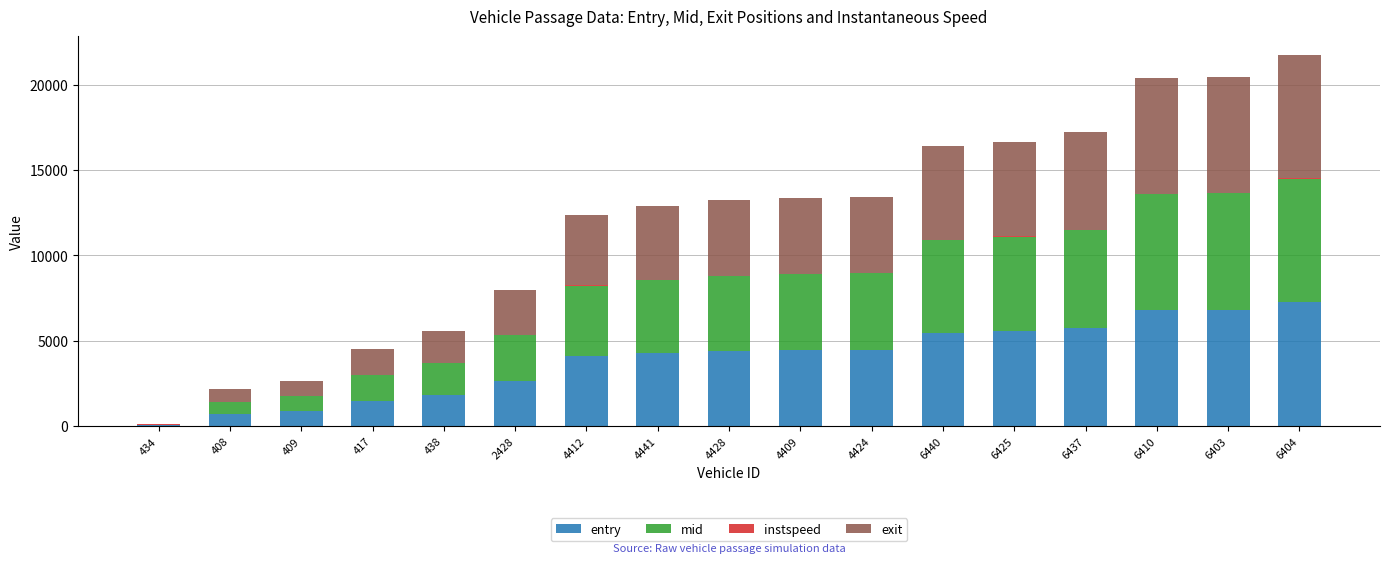

The value of entry at 6403 is 6818.6. True or false?

True